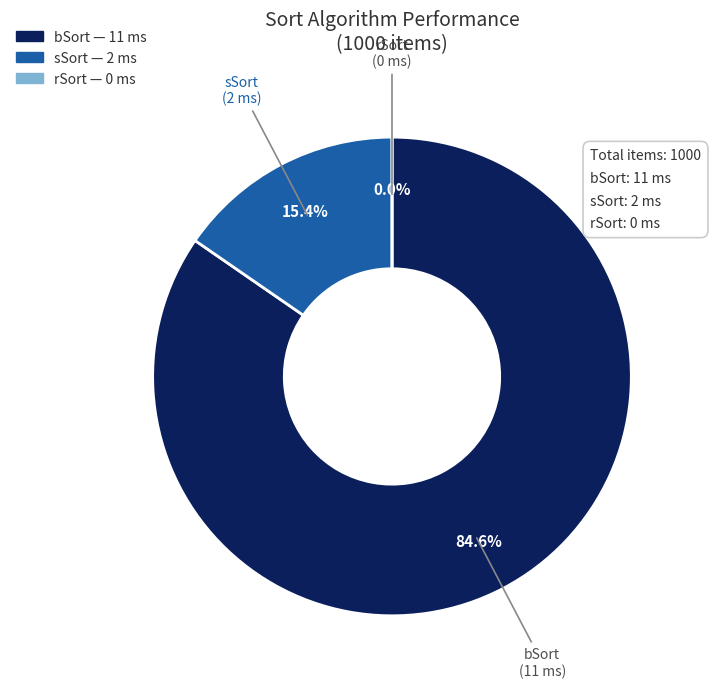

Is the sum of sSort and bSort greater than half?

Yes